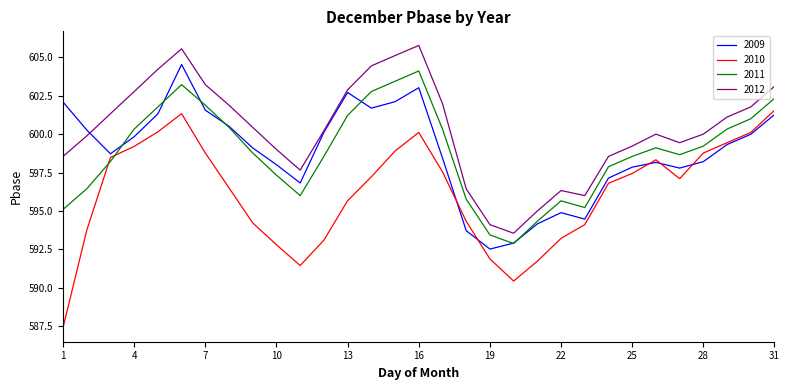

After their last crossing, which series has the higher values: 2011 or 2010?

2011